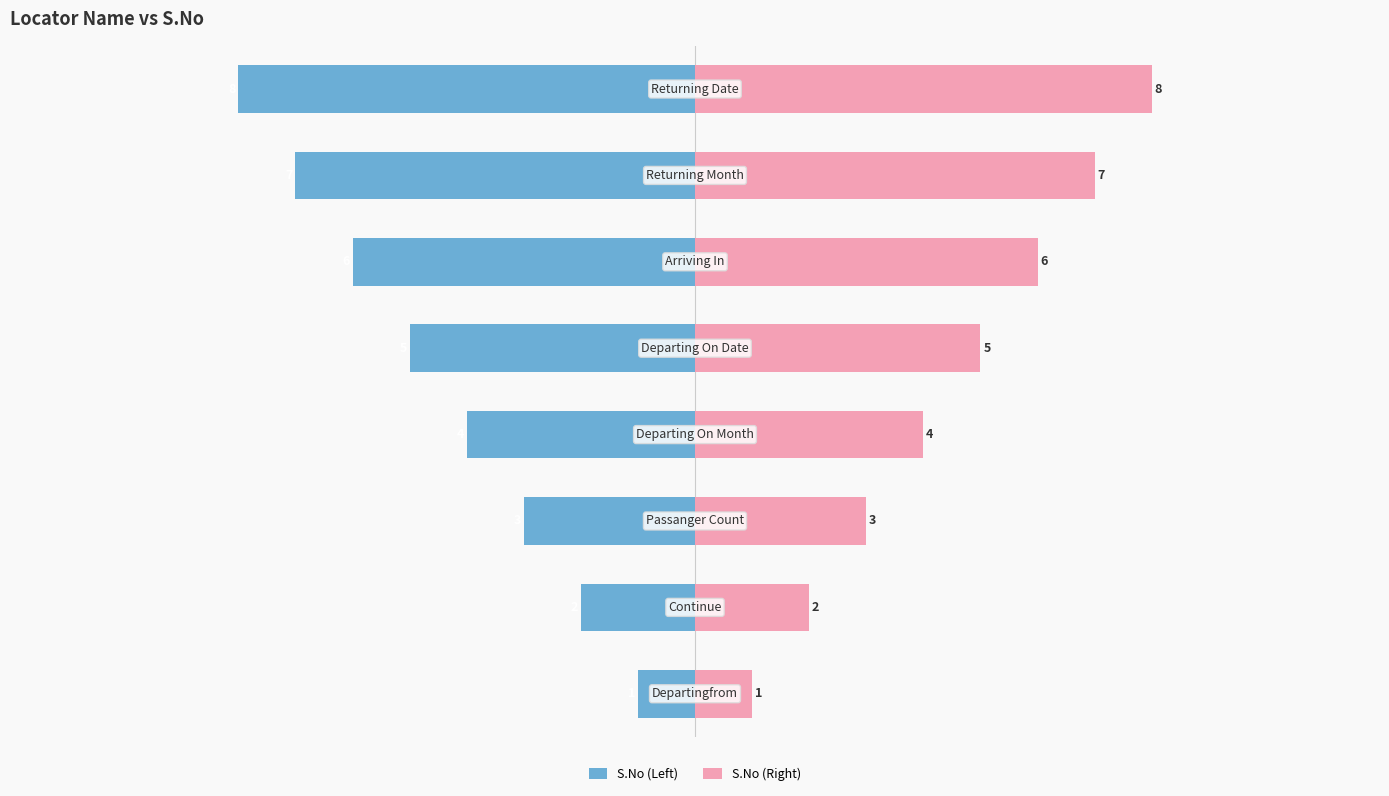

How many values in the S.No (Right) series are below 5?

4